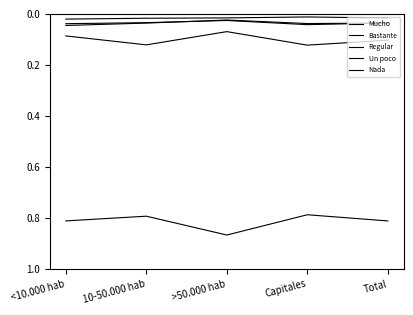

What is the label of the 4th point from the right?

10-50.000 hab